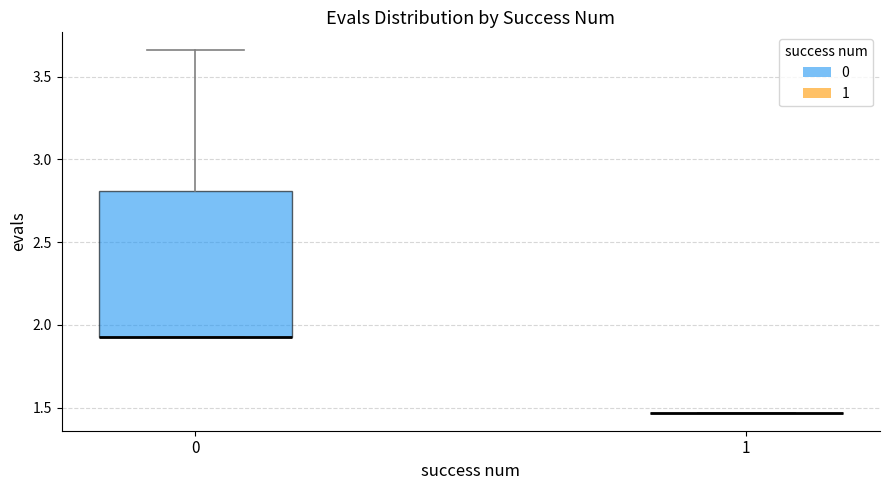

Where does the upper whisker of the box at x = 0 end on the y-axis? The values are not printed on the chart, so give them approximately, as read against the axis.

3.65